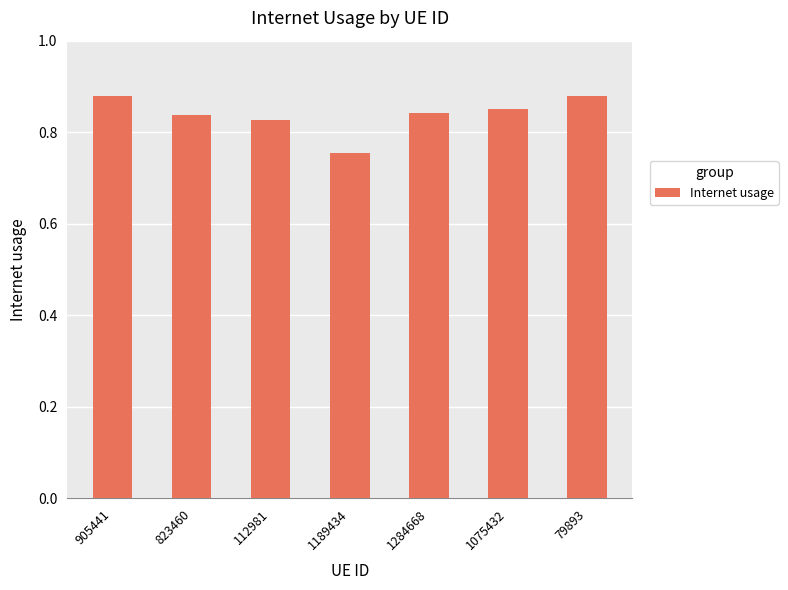

Does the chart contain stacked bars?

No